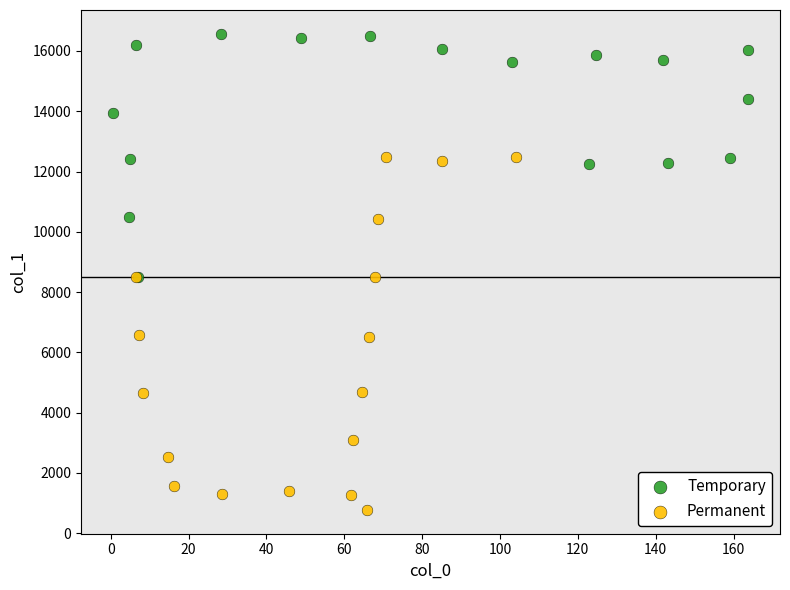

Which series reaches the minimum Y coordinate?

Permanent